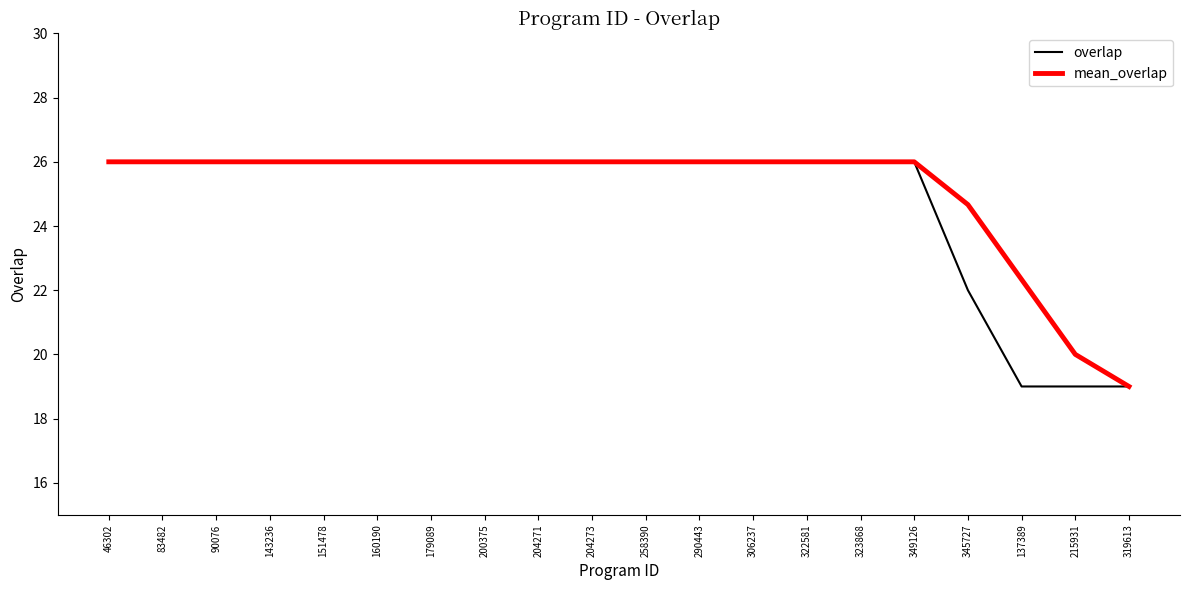

The value of mean_overlap at 90076 is 12.1. True or false?

False